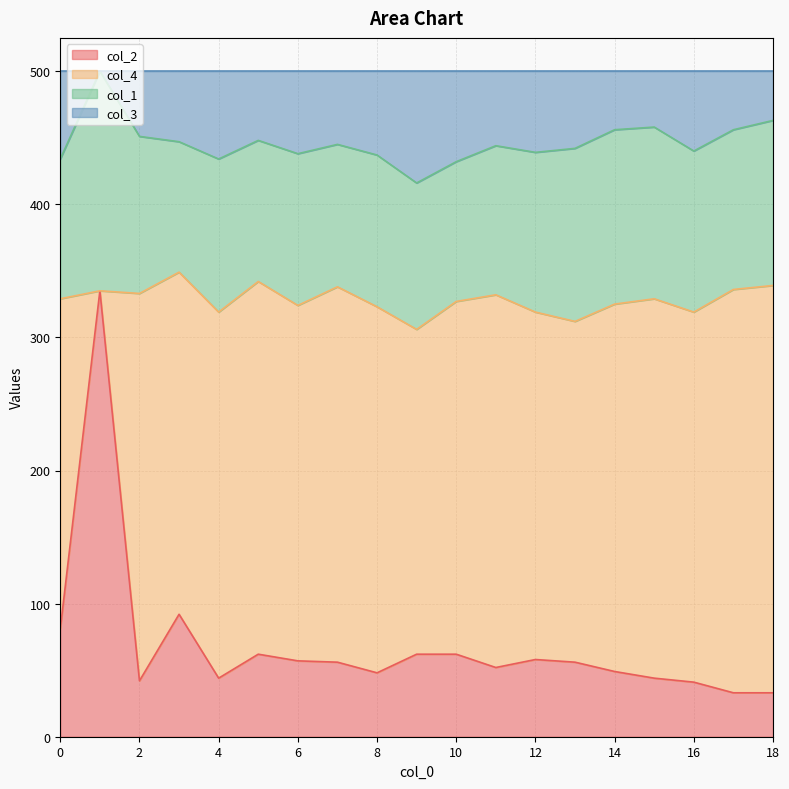

Where is col_3 nearest to the value 458?

15